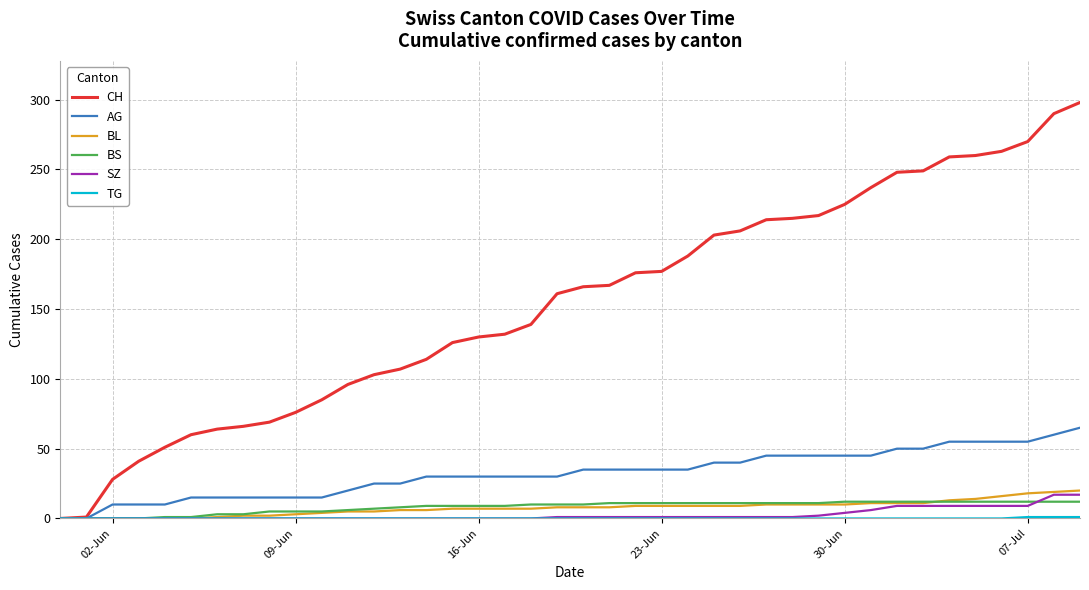

What is the highest value of the BL series?

20